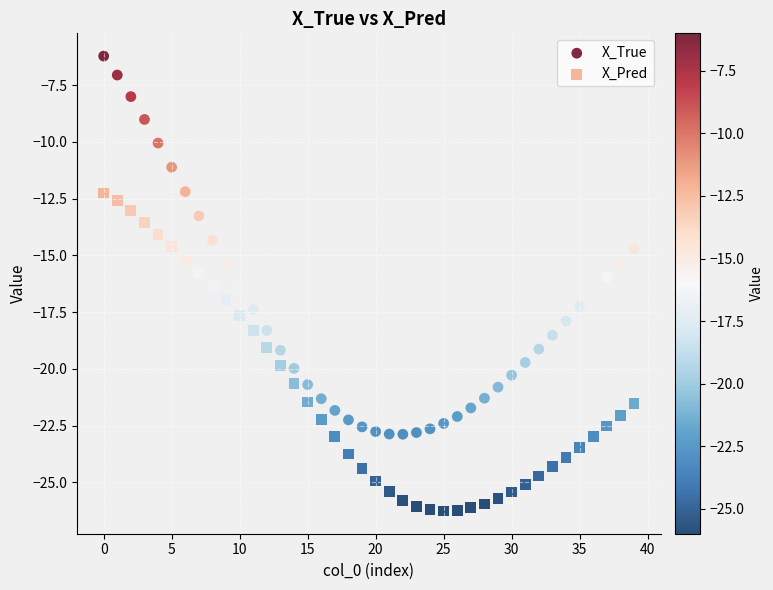

Which series contains the lowest Y value?

X_Pred